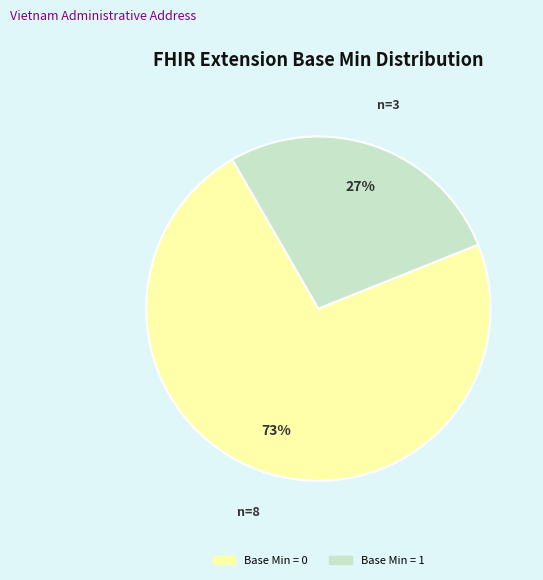

Is there a majority slice in this chart?

Yes